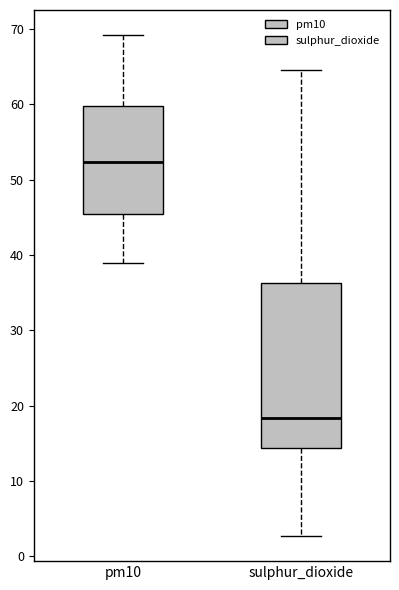

Which box's median line is the highest?

pm10